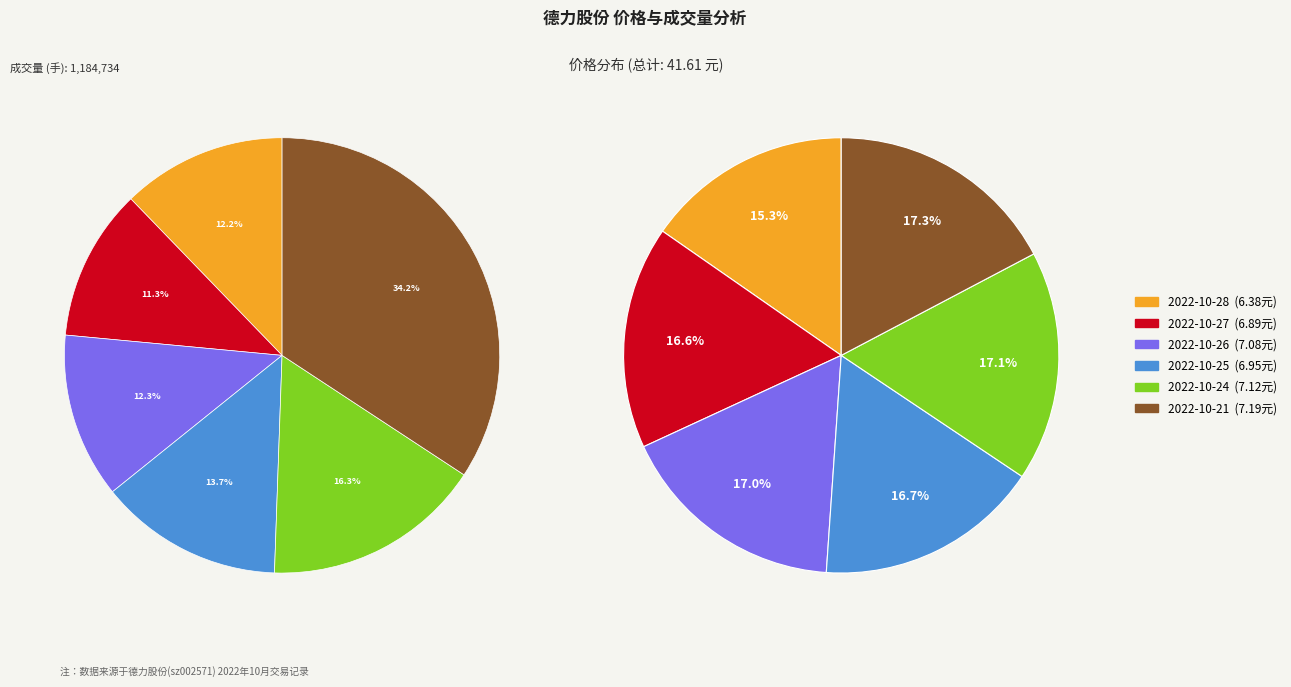

Which slice is the largest?

2022-10-21